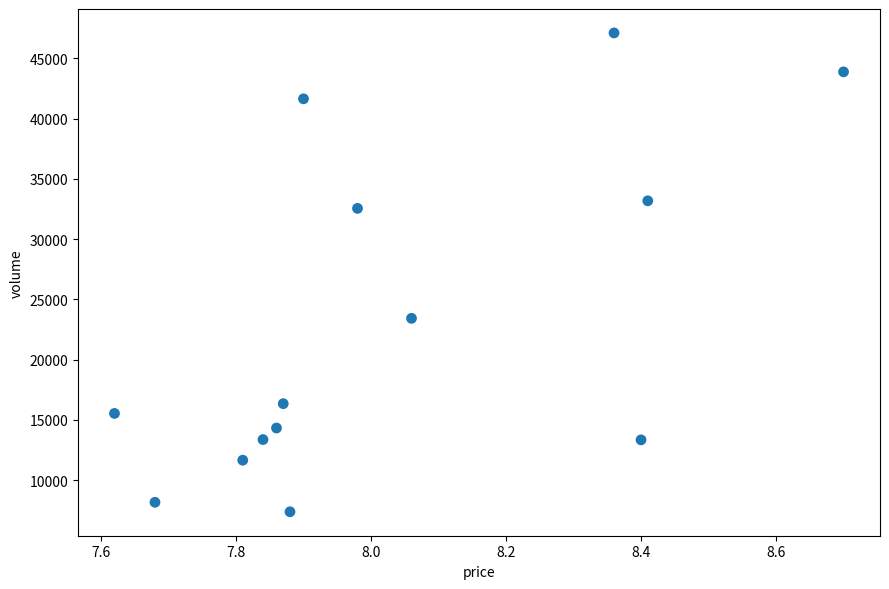

What is the range of Y values (max minus min)?

39725